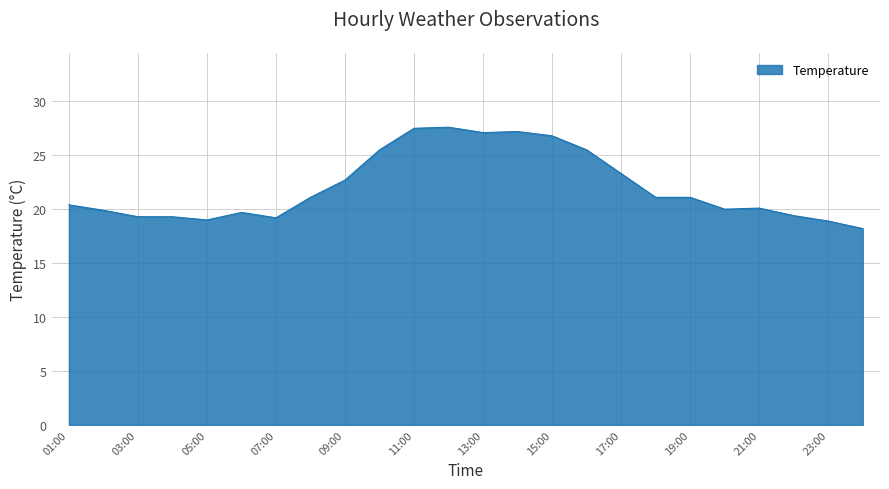

What is the maximum value shown in the chart?

27.6